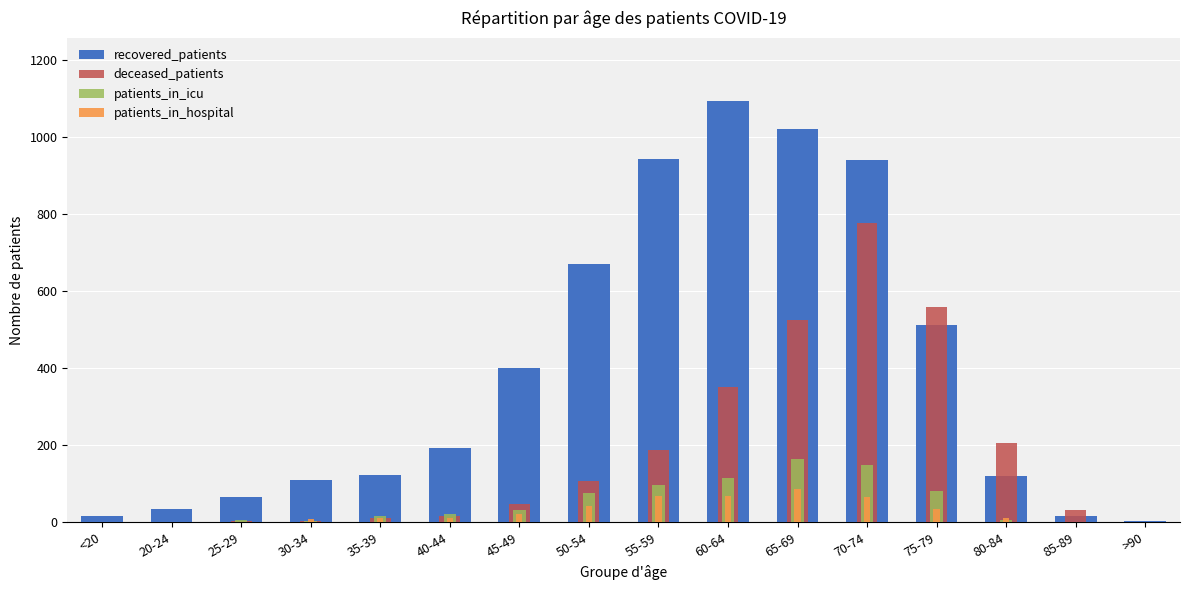

What is the label of the 8th bar from the right?

55-59